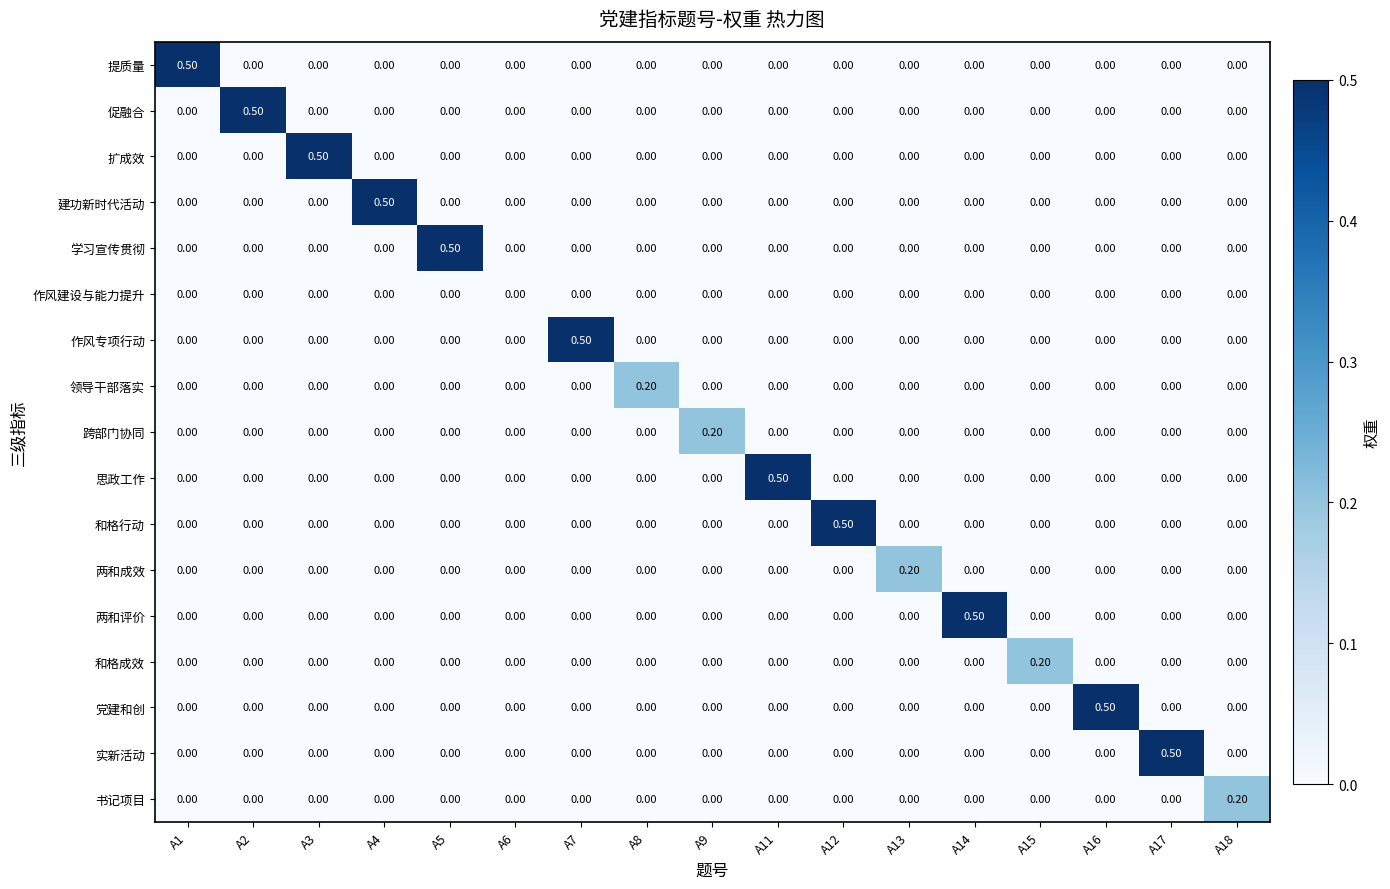

What is the difference between the highest and lowest values at A9?

0.2